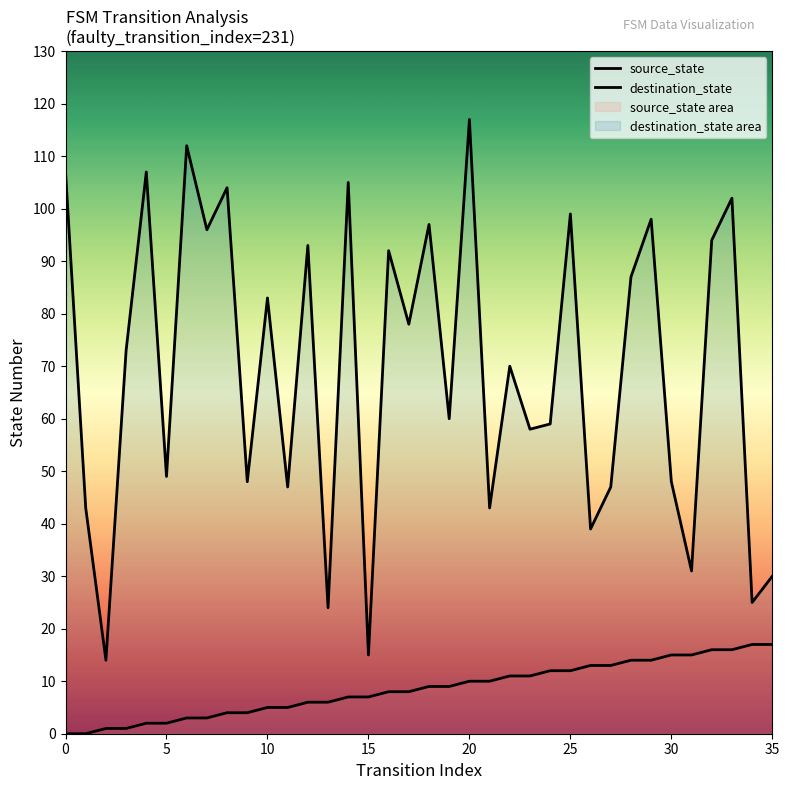

Rank the series at 22 from lowest to highest value.

source_state, destination_state